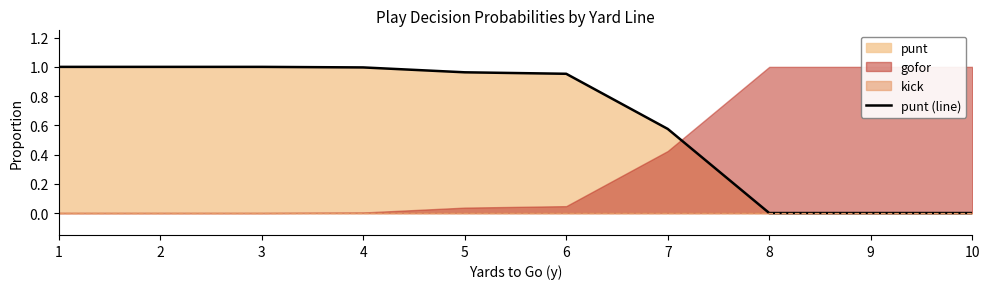

Which label corresponds to the largest value in the chart?

1